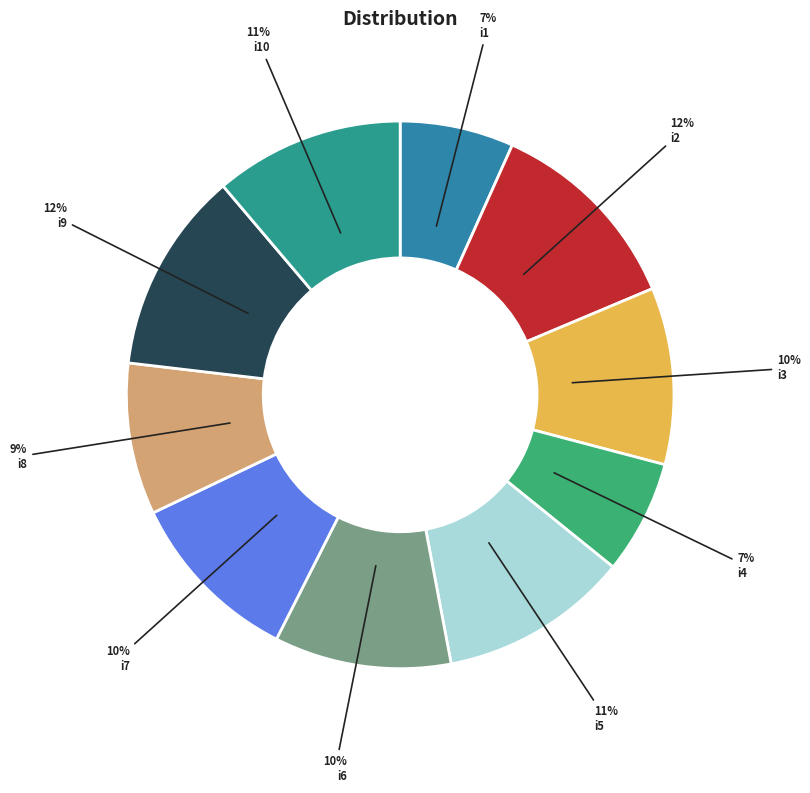

To the nearest percent, what is the average slice percentage?

10%